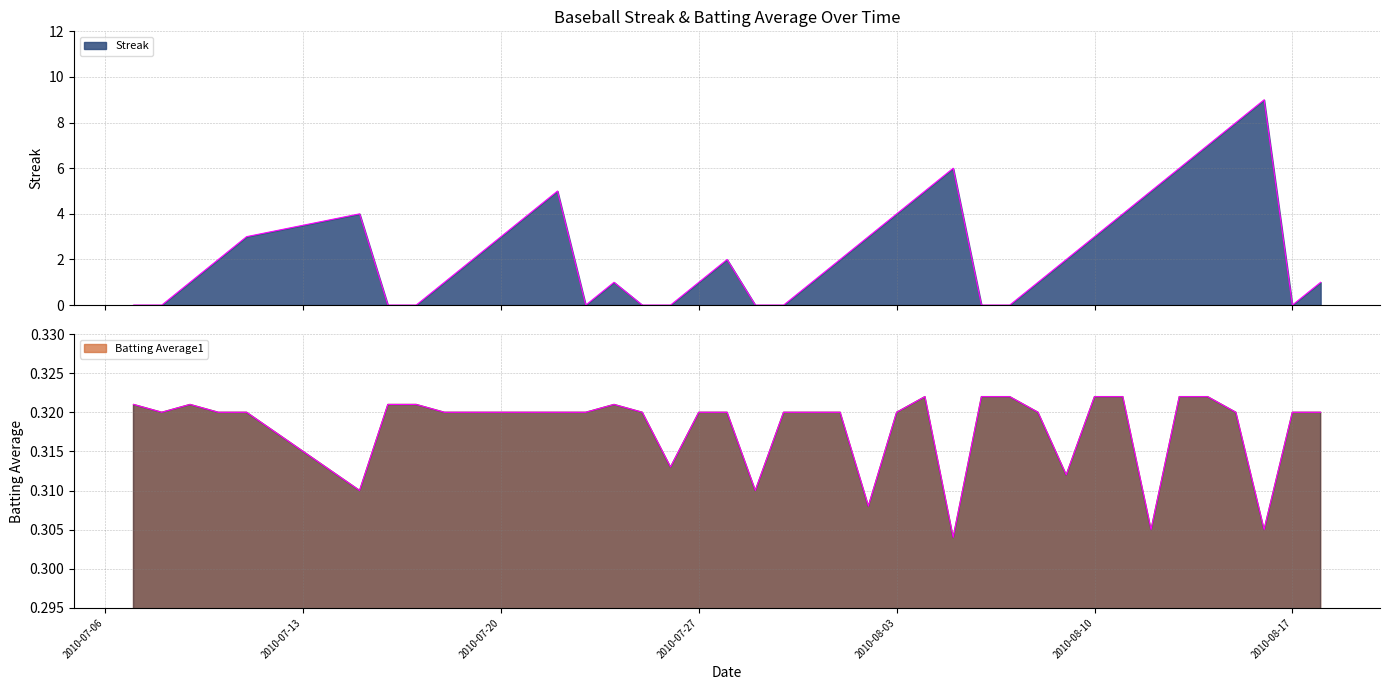

What is the difference between the highest and lowest values at 2010-07-25?

0.3